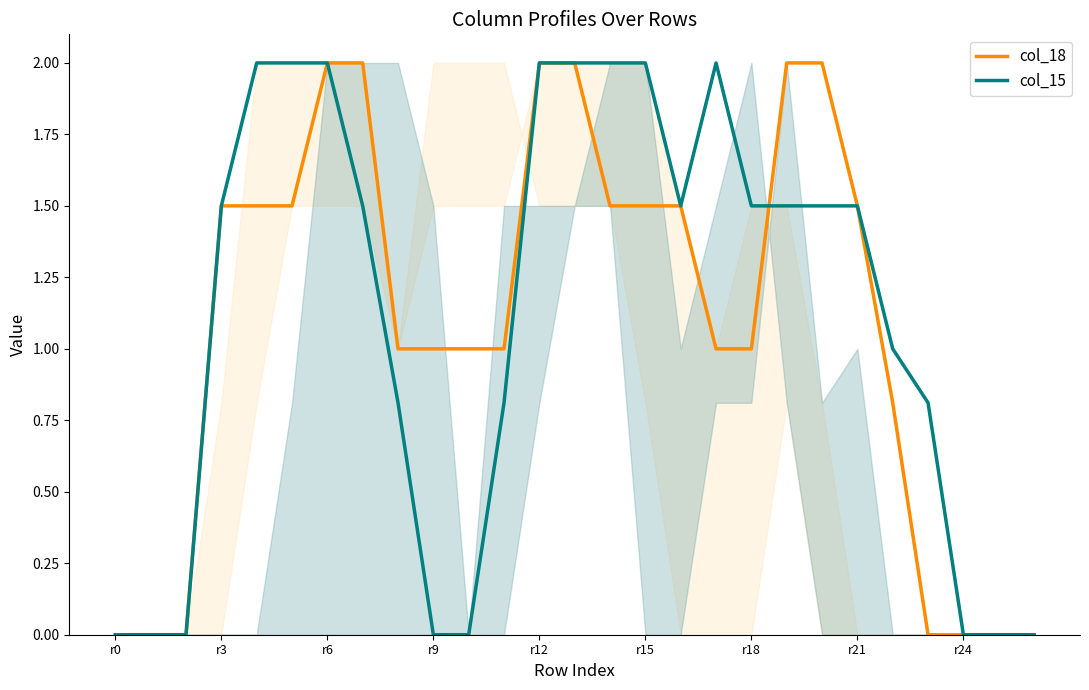

True or false: col_18 and col_15 intersect in this chart.

True